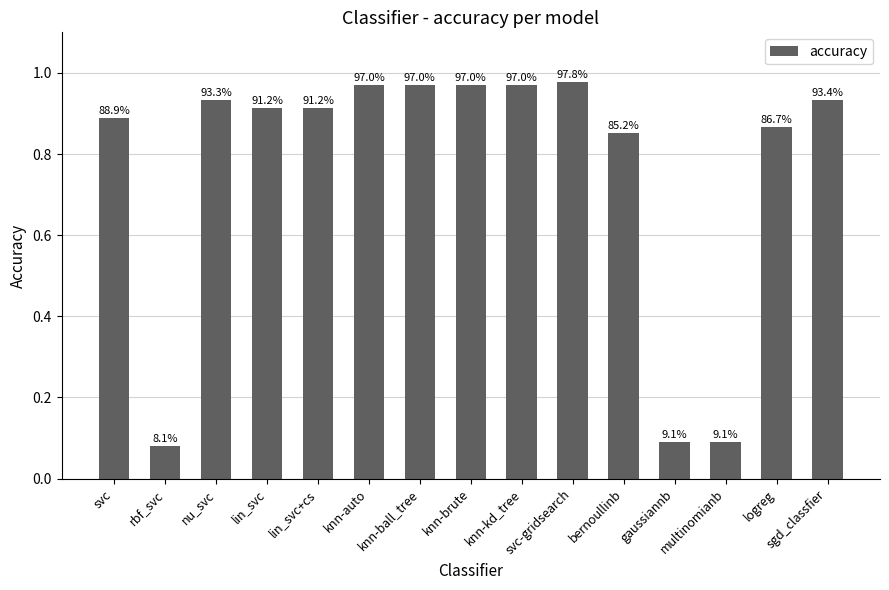

List the labels in order of value, smallest first.

rbf_svc, gaussiannb, multinomianb, bernoullinb, logreg, svc, lin_svc, lin_svc+cs, nu_svc, sgd_classfier, knn-auto, knn-ball_tree, knn-brute, knn-kd_tree, svc-gridsearch